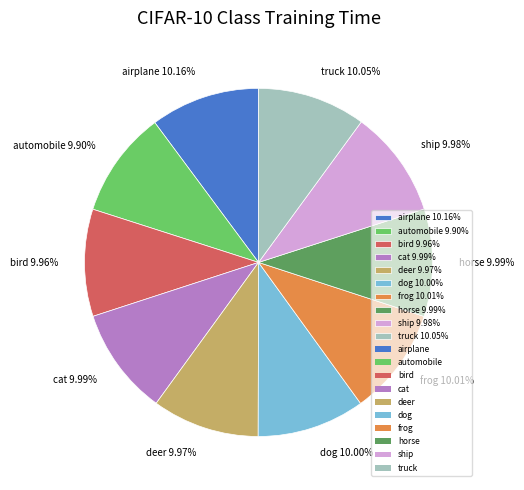

What is the ratio of the value at deer 9.97% to the value at truck 10.05%?

1.0